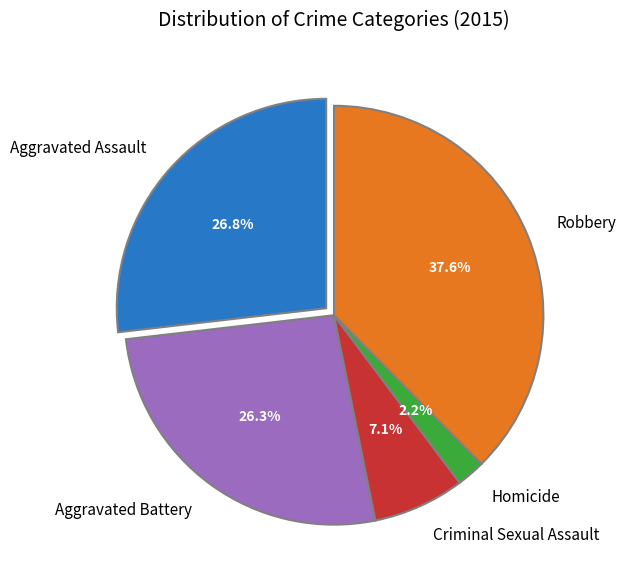

What is the ratio of the value at Criminal Sexual Assault to the value at Aggravated Battery?

0.3